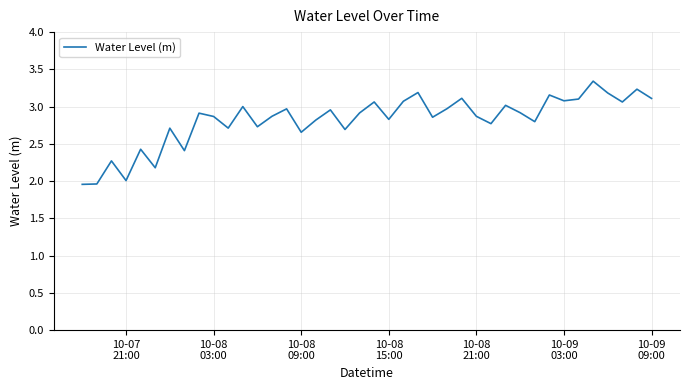

What is the difference between the maximum and minimum values?

1.4